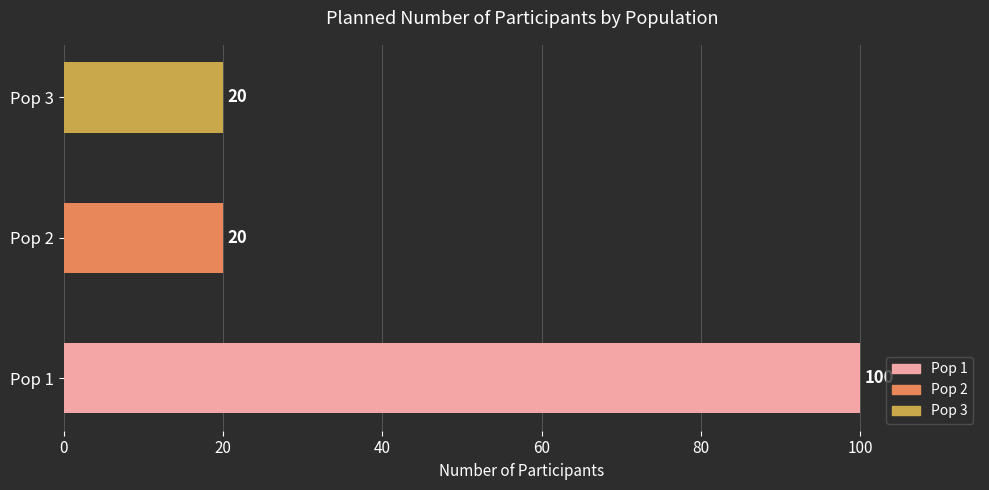

What is the sum of all values?

140